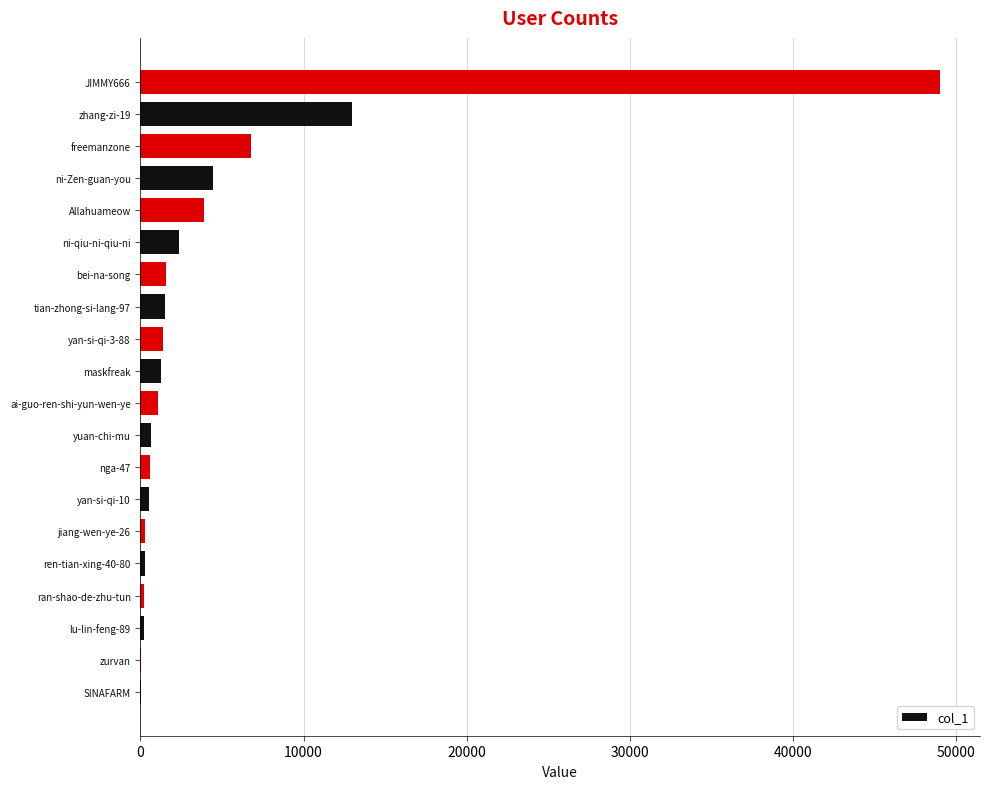

What is the sum of the values at ni-Zen-guan-you and freemanzone?

11244